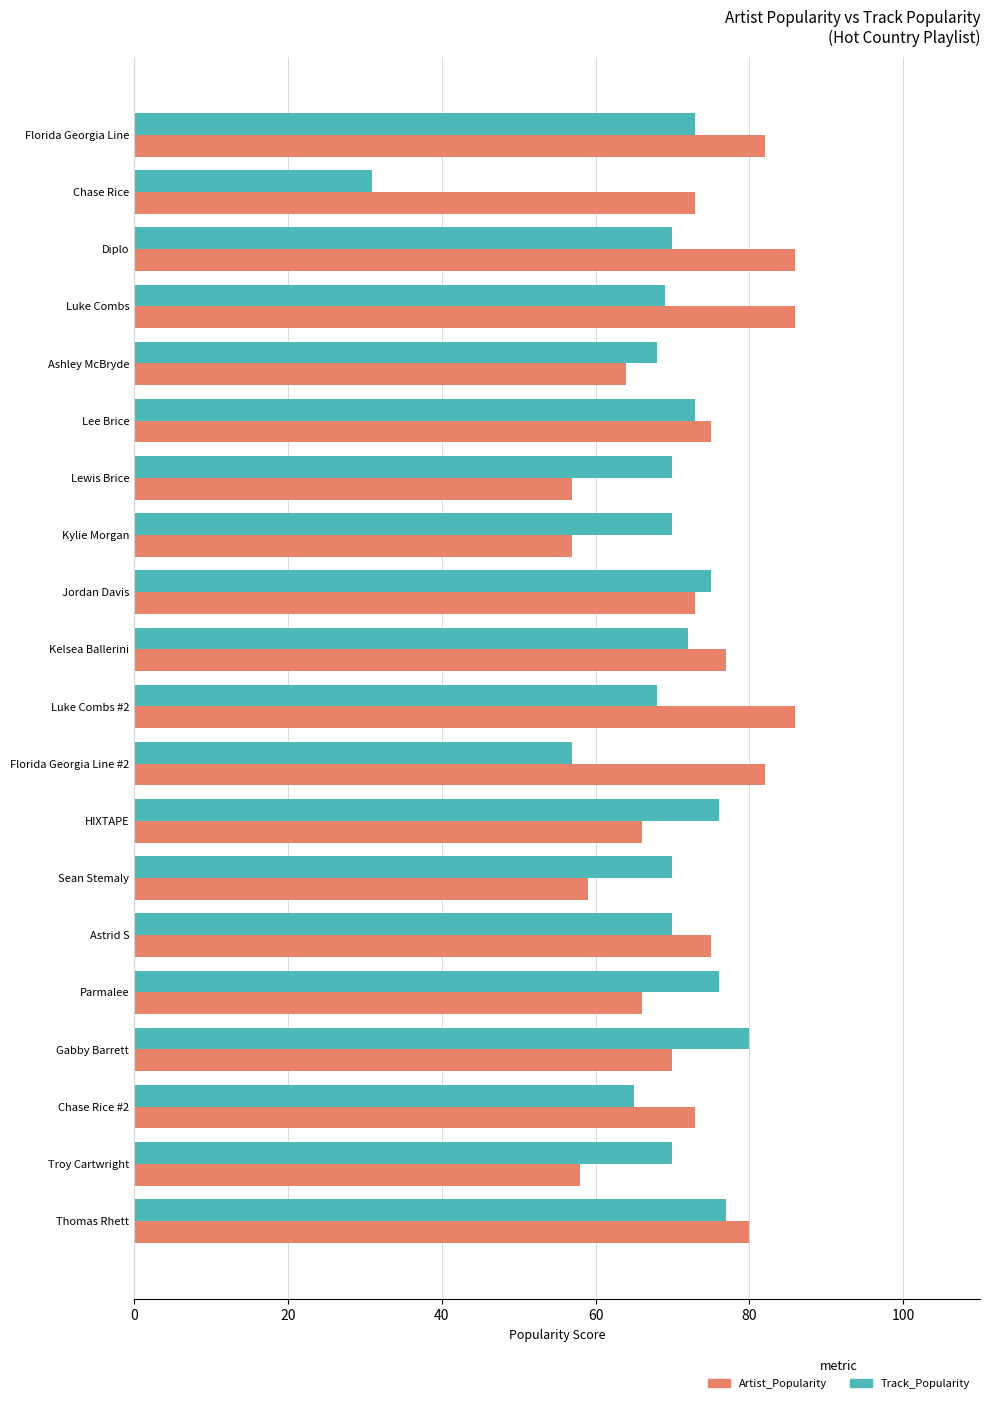

Which series has the widest spread of values?

Track_Popularity